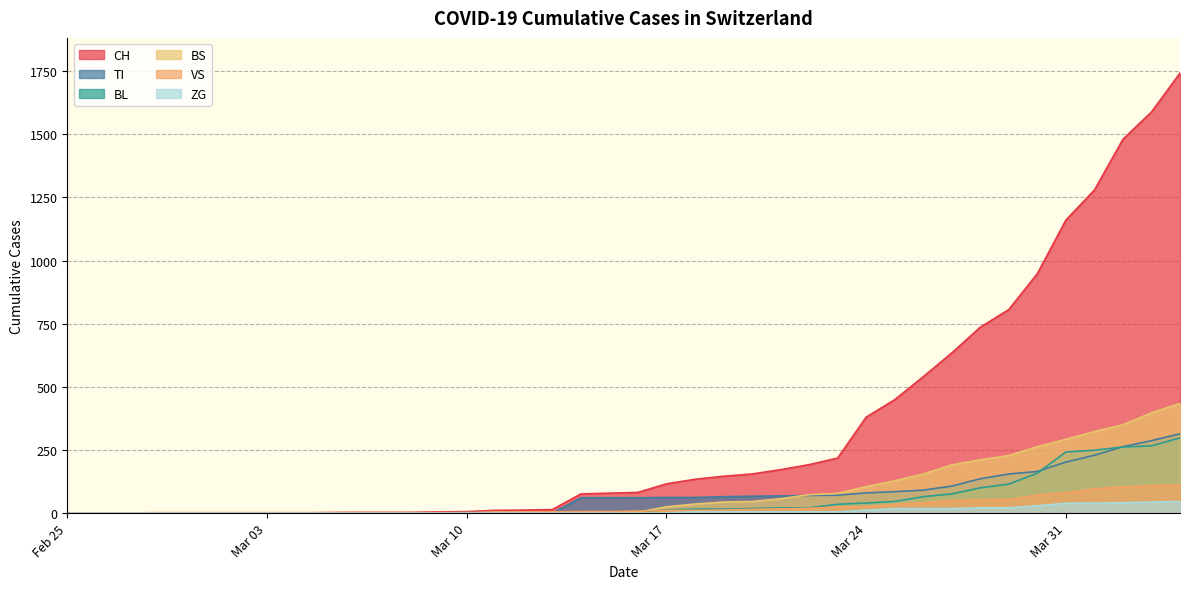

Which series has the largest total across all categories?

CH